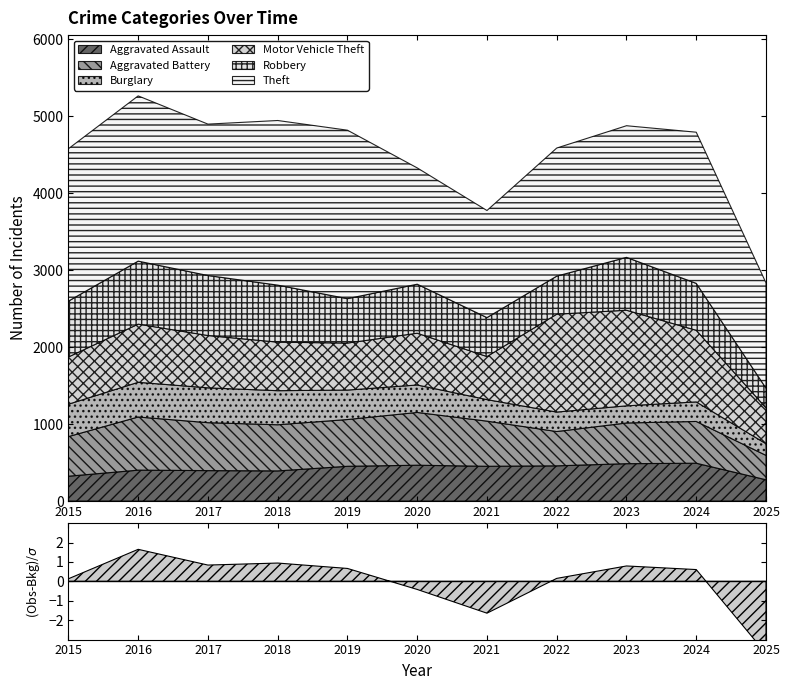

List the labels in order of Motor Vehicle Theft value, smallest first.

2025, 2021, 2019, 2015, 2018, 2020, 2017, 2016, 2024, 2023, 2022